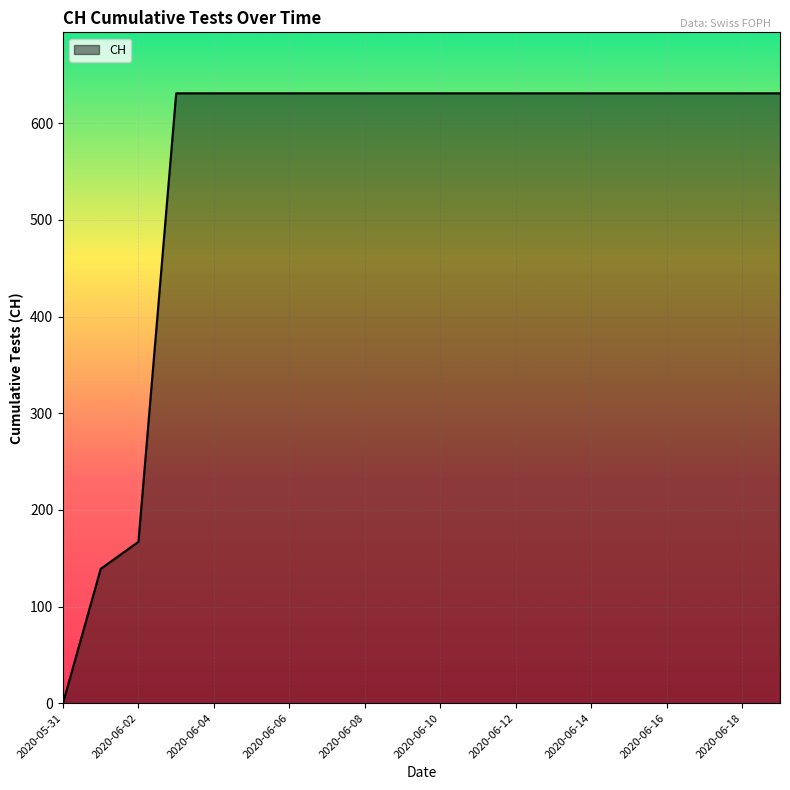

What is the greatest value displayed?

631